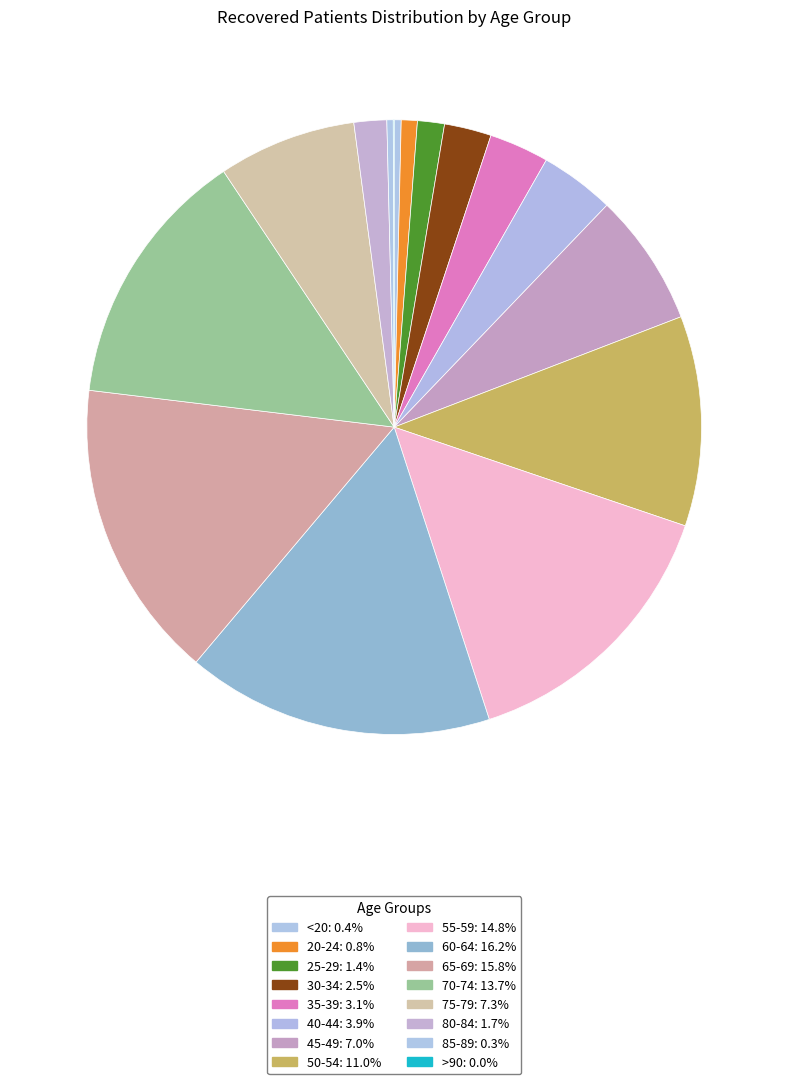

To the nearest percent, what is the difference between the largest and smallest slice percentages?

16%